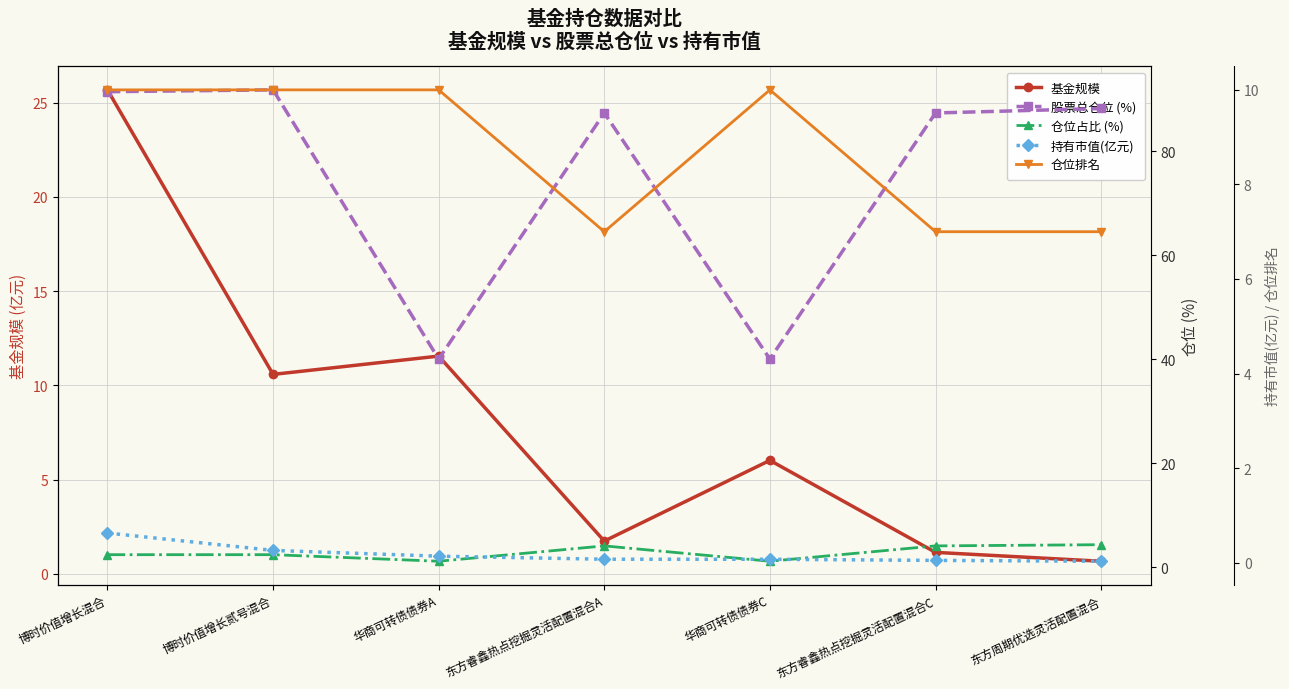

What position from the right is 东方周期优选灵活配置混合?

1